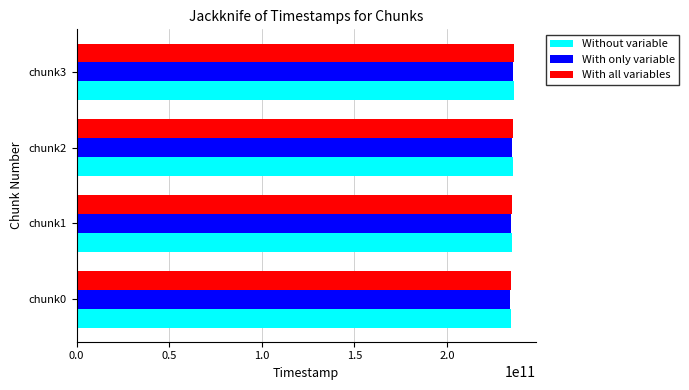

What is the sum of the Without variable values at chunk2 and chunk0?

470146073385